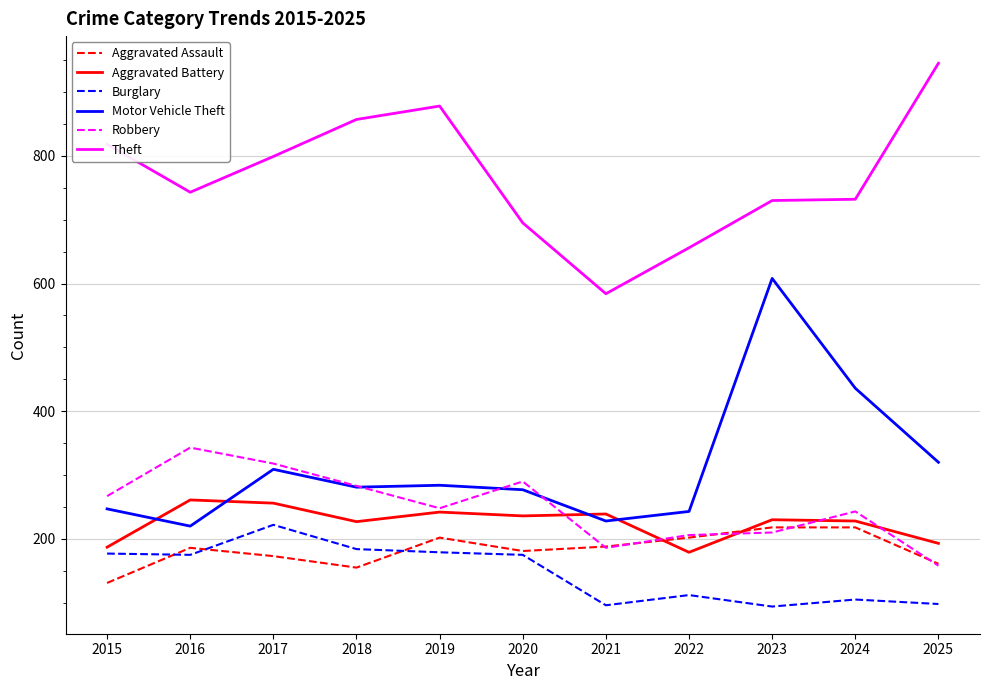

What is the spread (max minus min) of values at 2019?

699